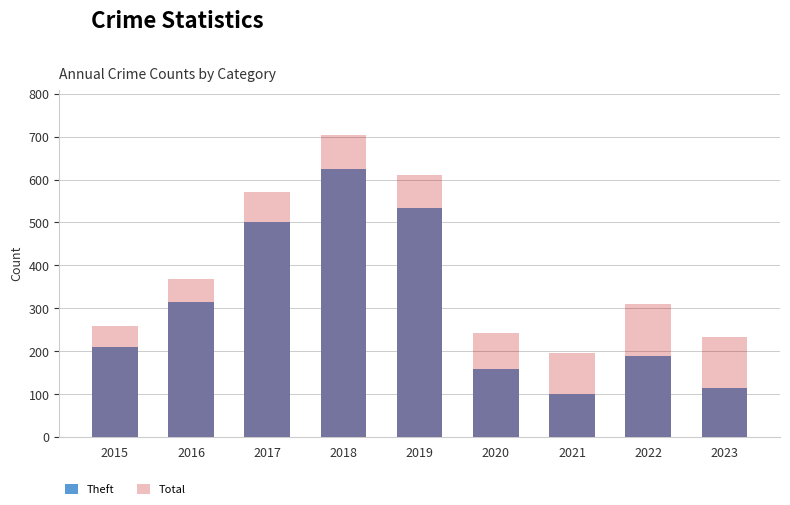

Which series has the largest range (max minus min)?

Theft